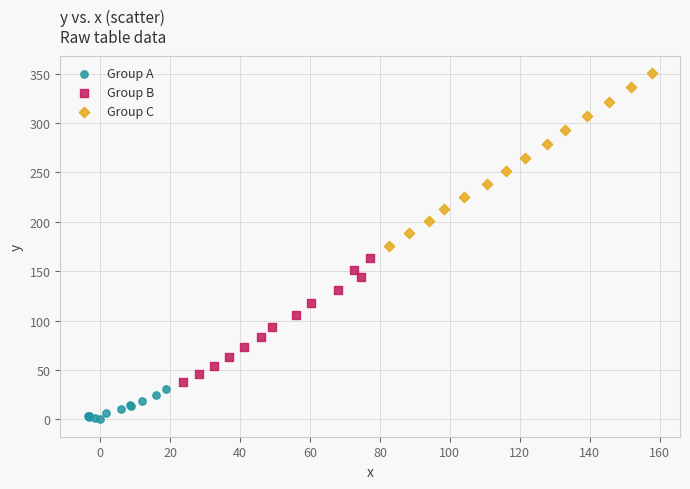

Which series contains the highest Y value?

Group C